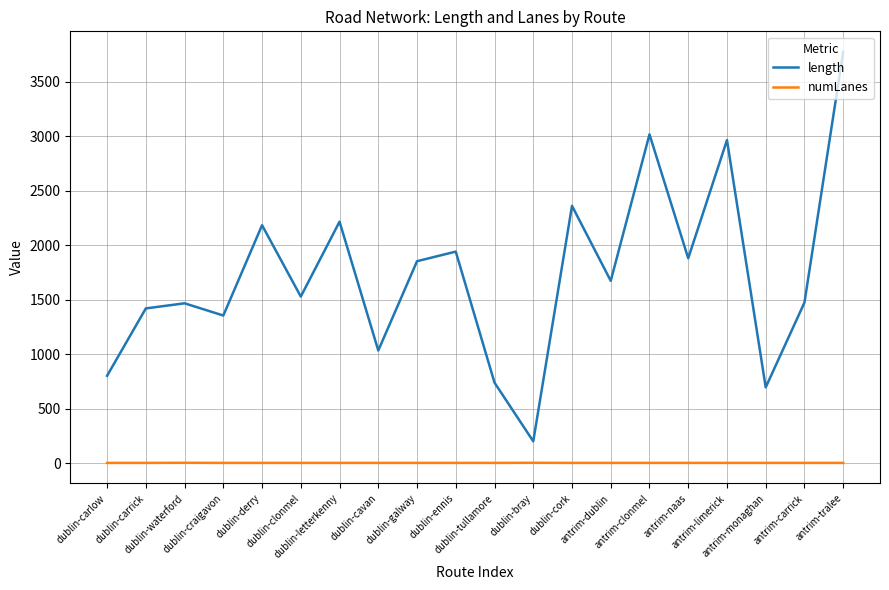

What is the difference between the second highest and second lowest values in the numLanes series?

1.0